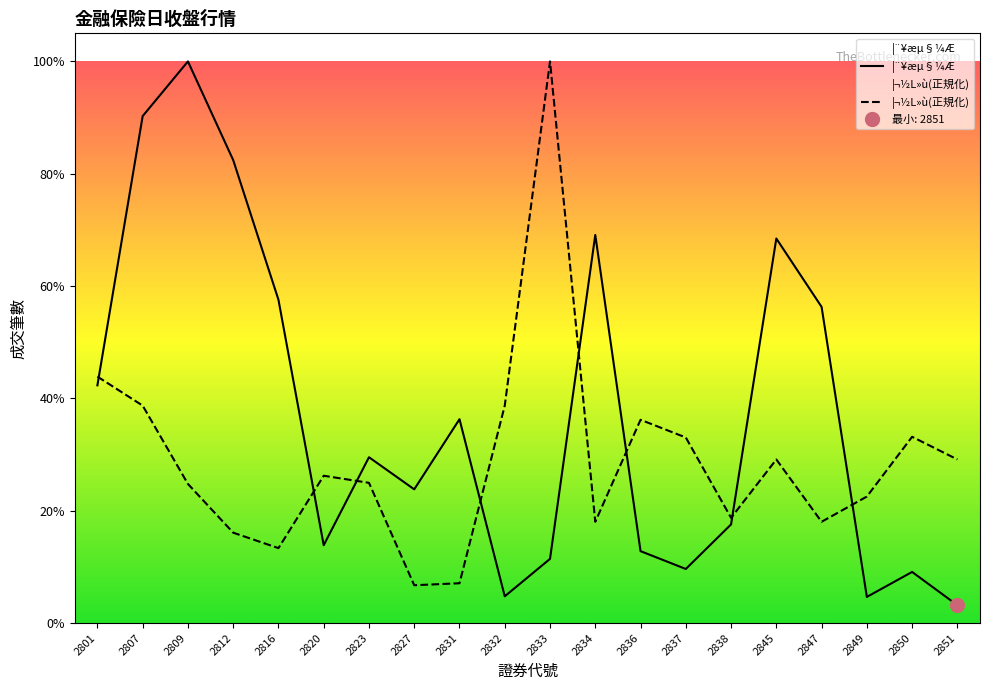

What is the difference between the second highest and second lowest values in the ¦¬½L»ù series?

347.7